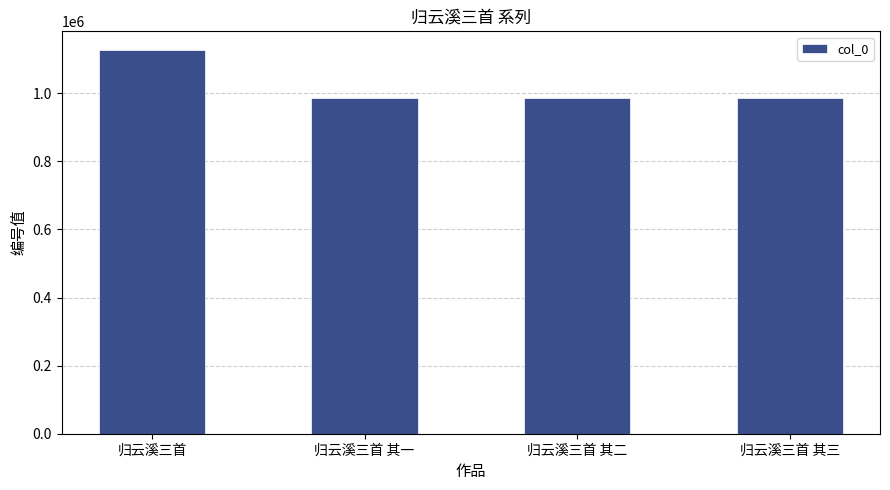

What is the difference between the maximum and minimum values?

140911